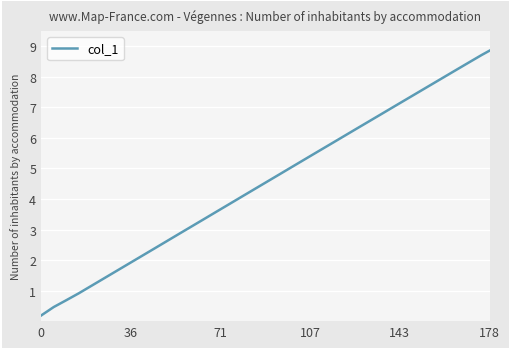

What is the maximum value shown in the chart?

8.9